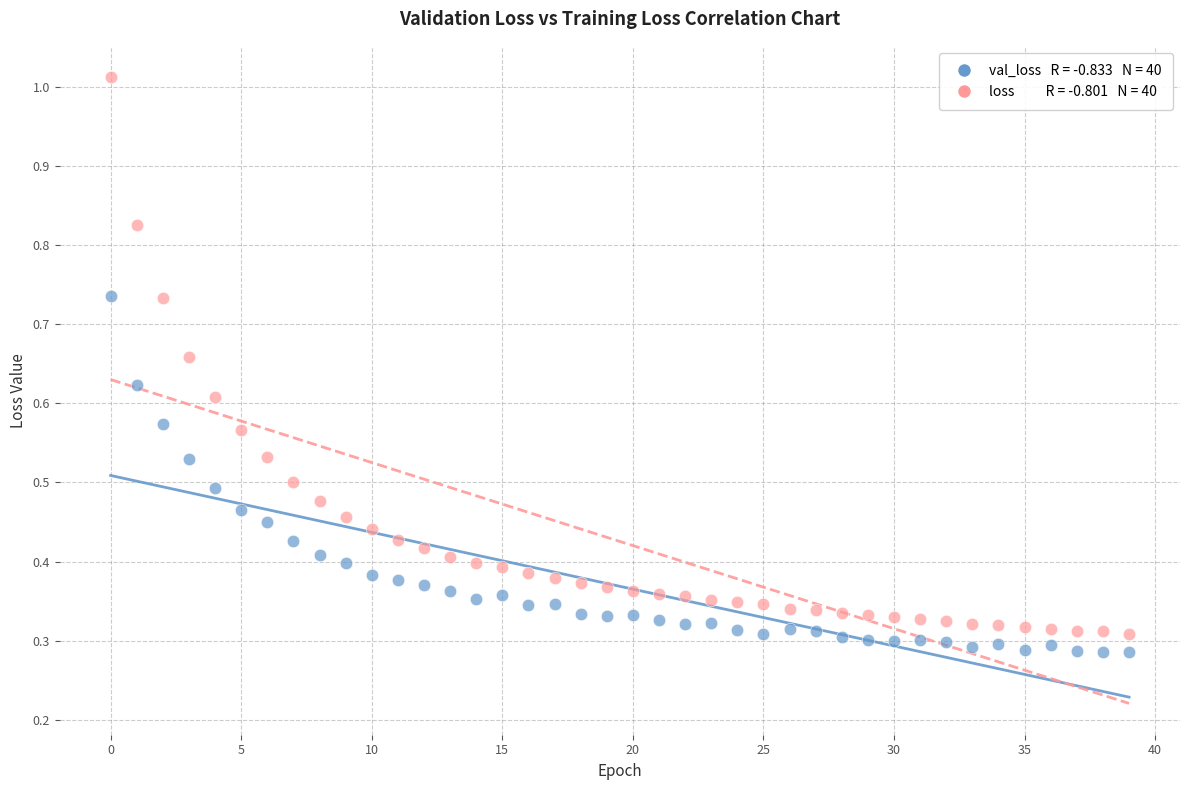

How many data points are displayed?

80